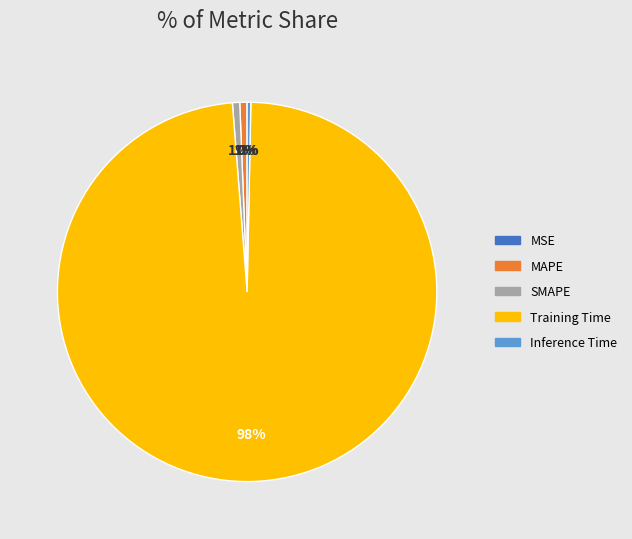

Is MAPE the majority of the pie?

No